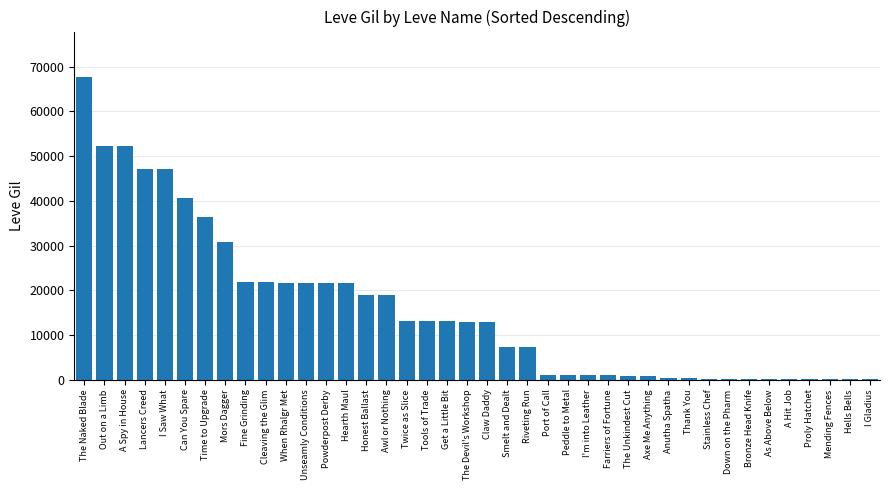

Is it true that the value at A Hit Job is 220?

True